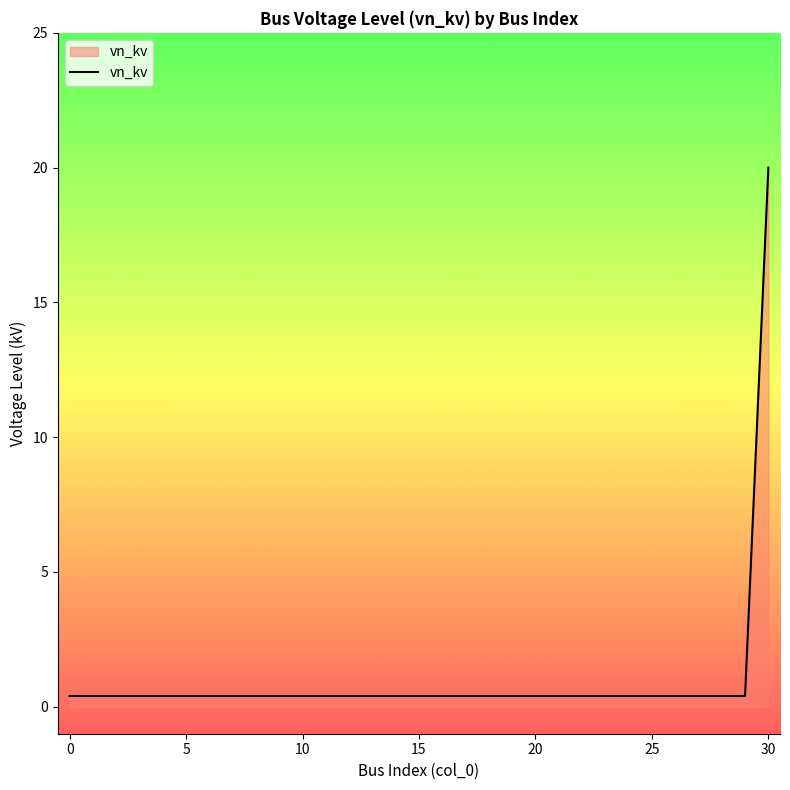

How many lines are shown in the chart?

1